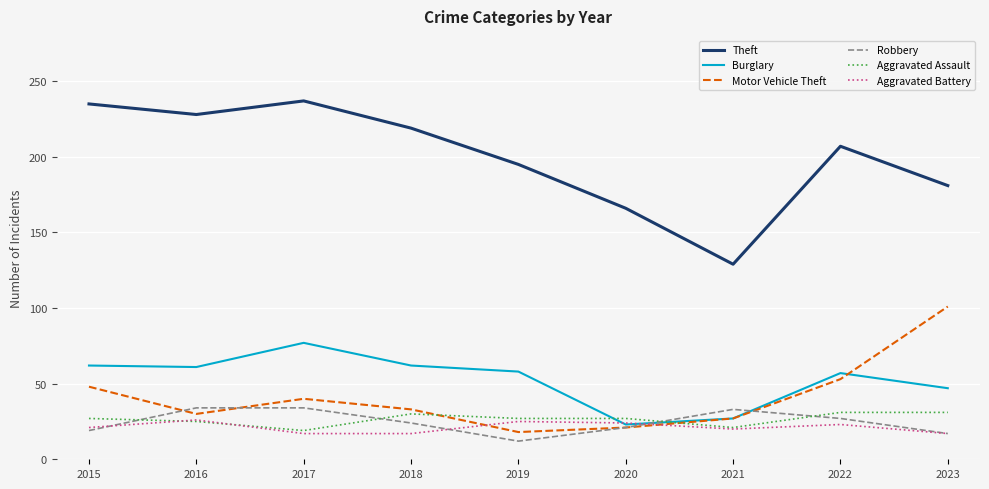

What is the total value across all series at 2023?

394